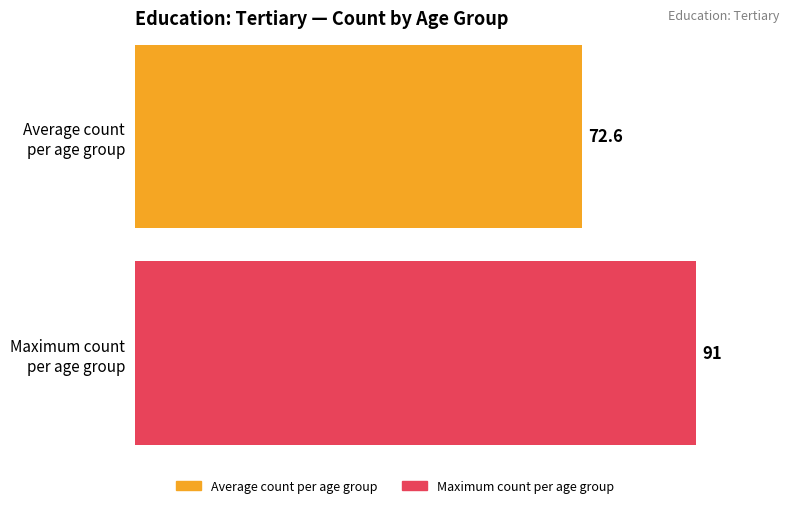

Does the chart contain any negative values?

No